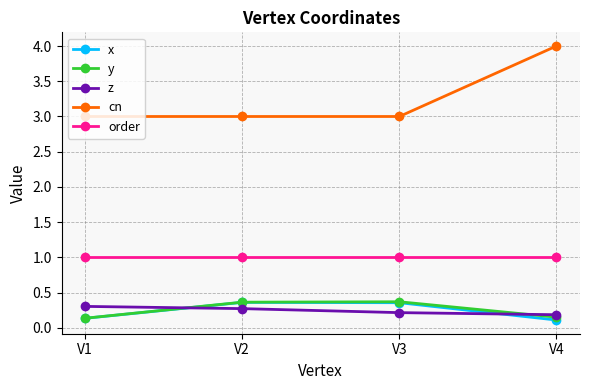

Which series has the largest total across all categories?

cn